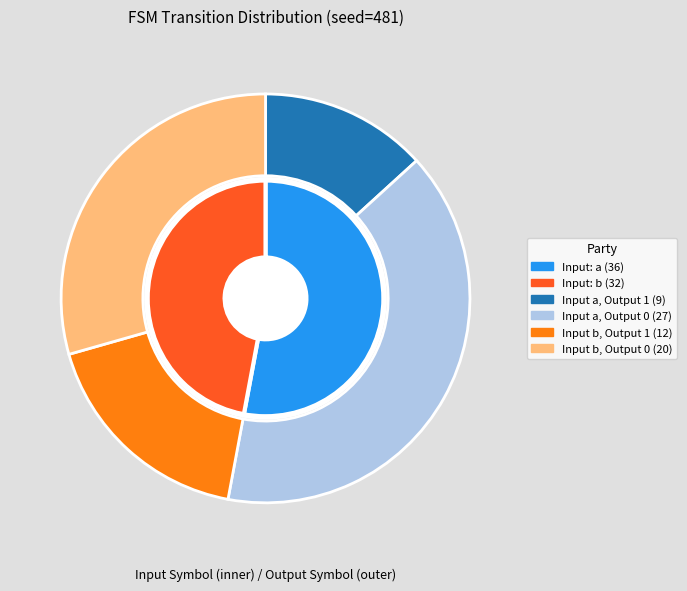

To the nearest percent, what percentage of the pie is input_b_output_1?

18%